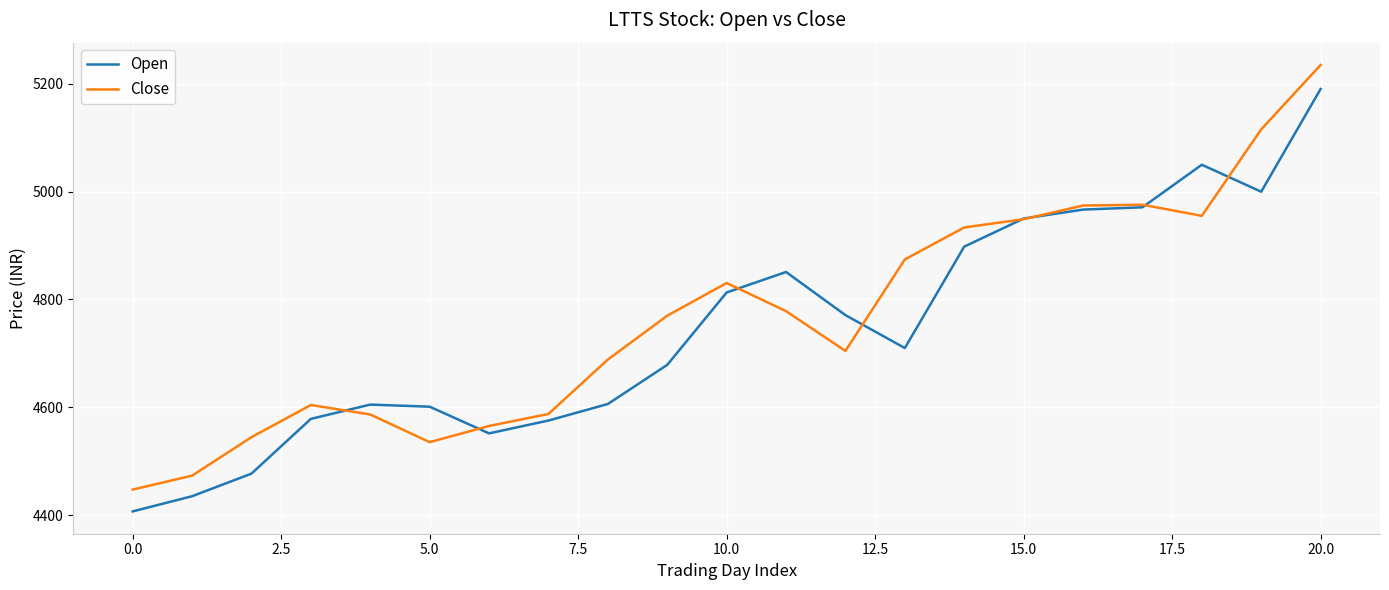

True or false: Close has more than 1 interior local peaks.

True